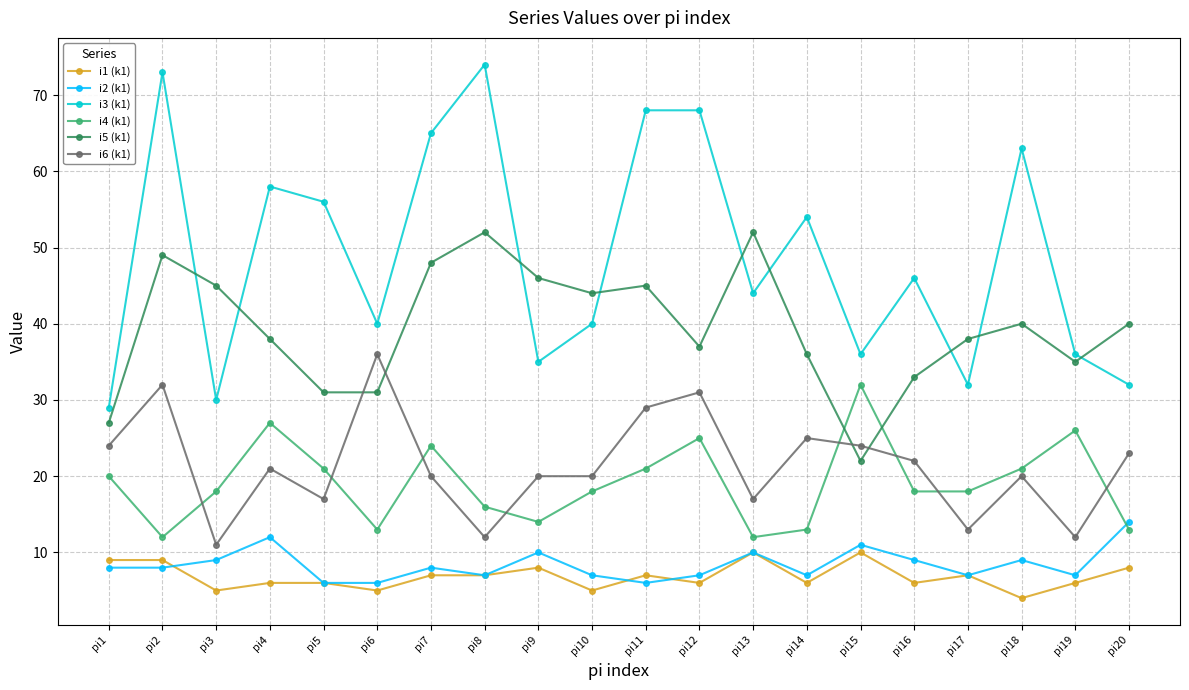

What is the average value of the i6 (k1) series?

21